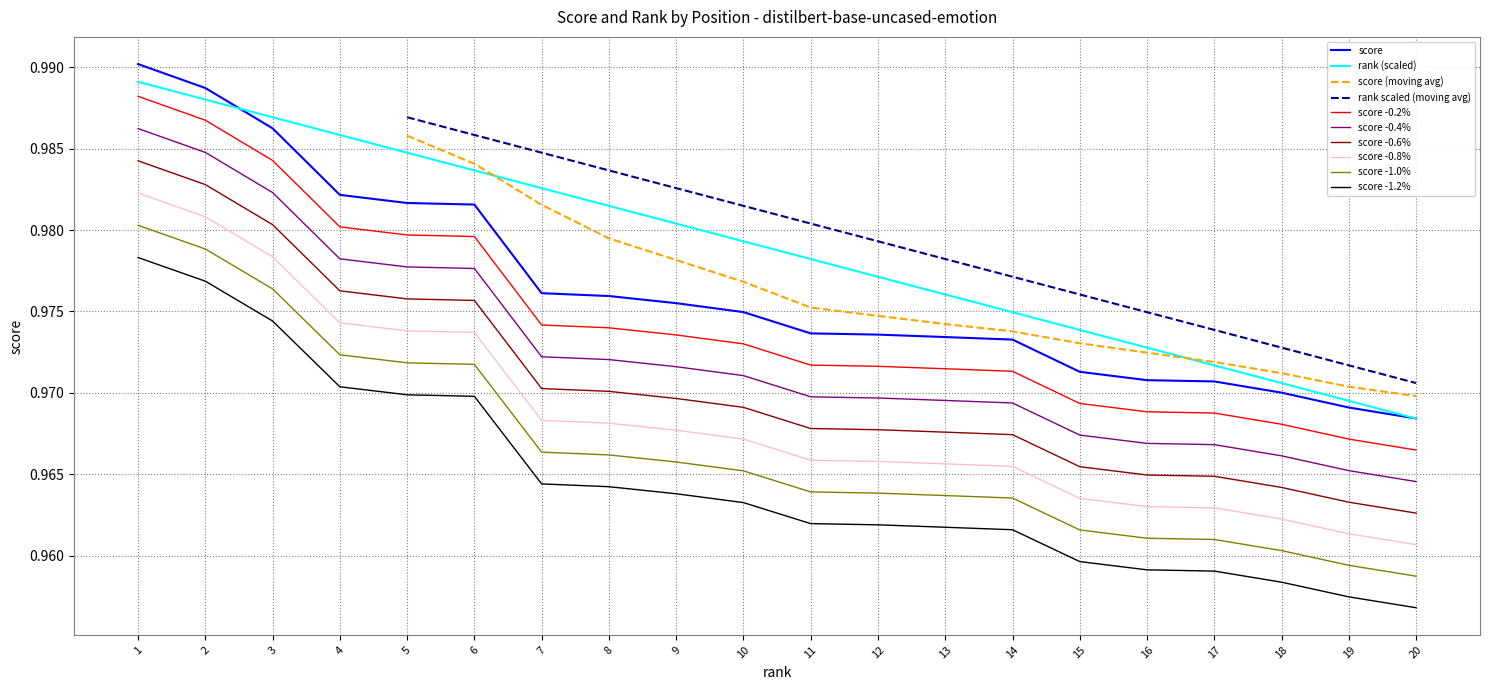

Which series has the largest total across all categories?

rank